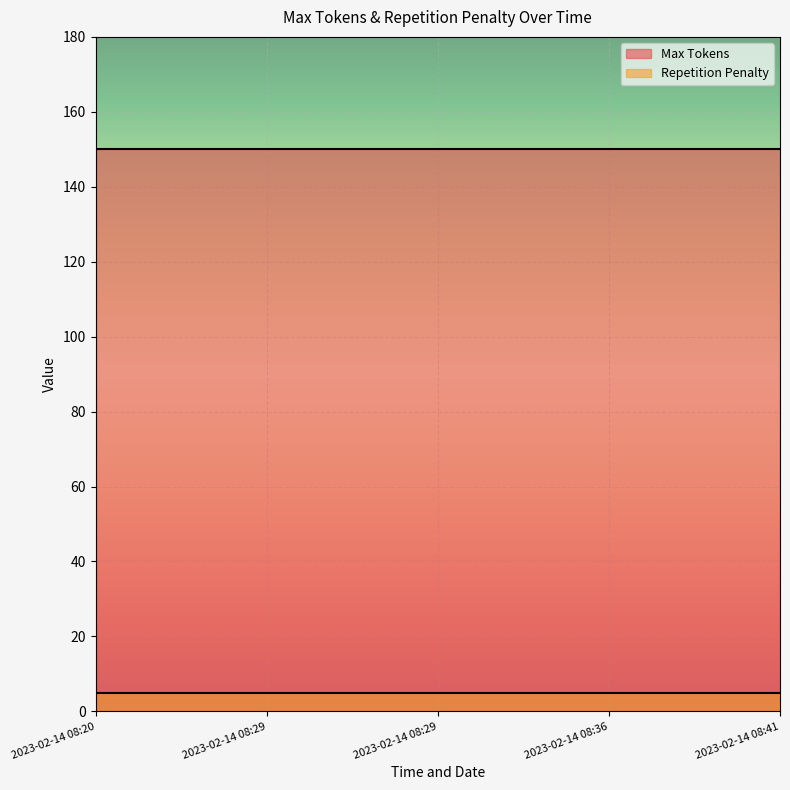

At how many categories does at least one series exceed 126?

5